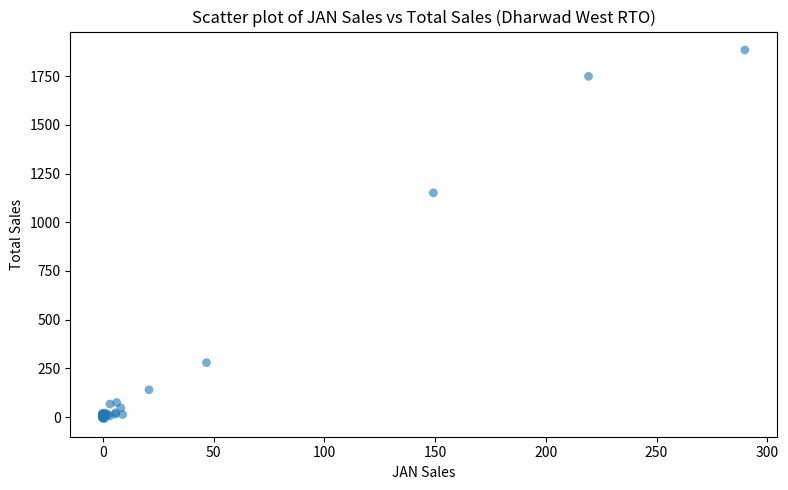

What Y value in the scatter plot is closest to 938?

1151.2